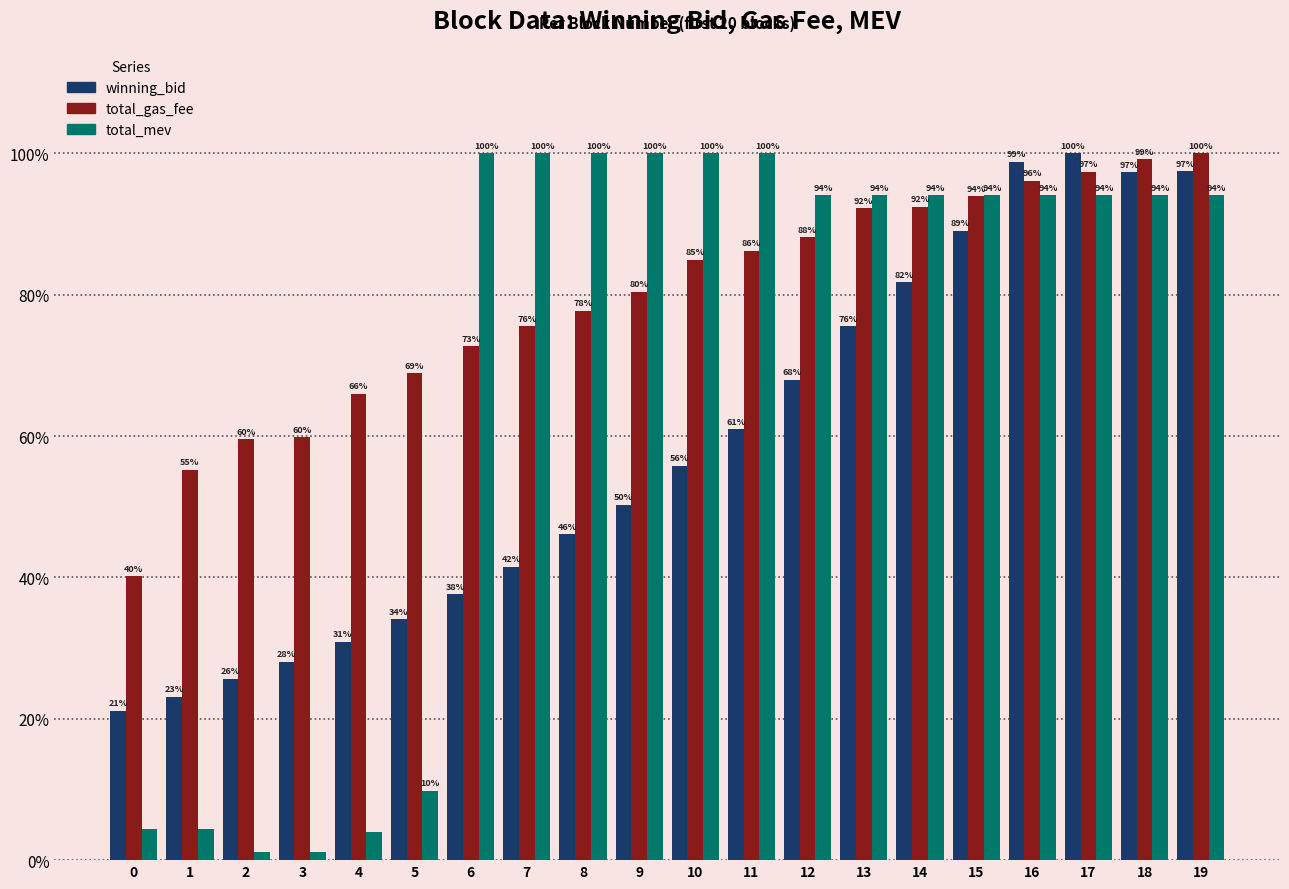

Between 7 and 19, which series saw the biggest shift?

winning_bid